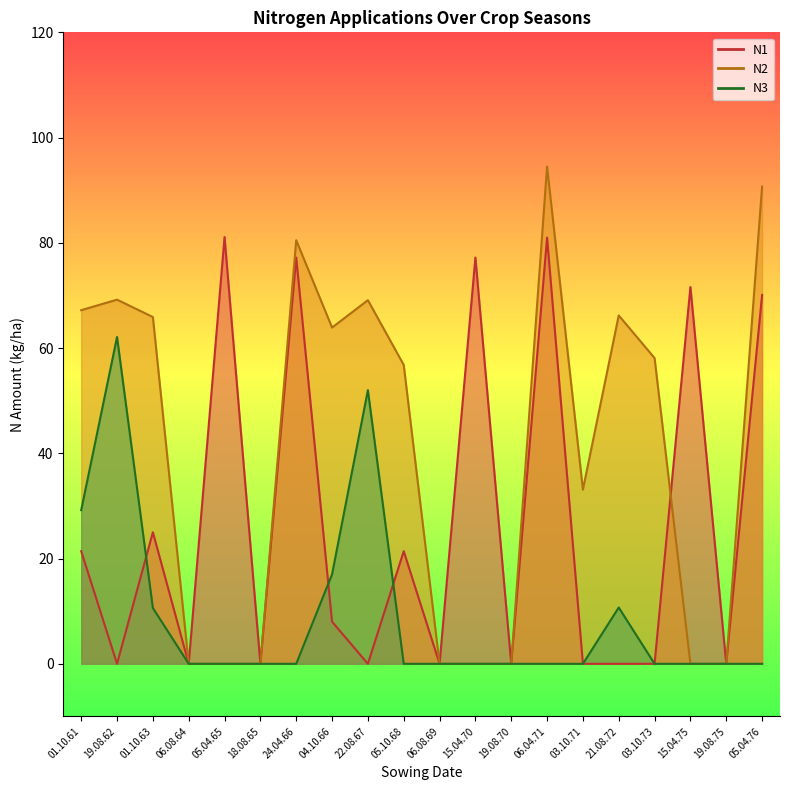

Does the chart have visible grid lines?

No